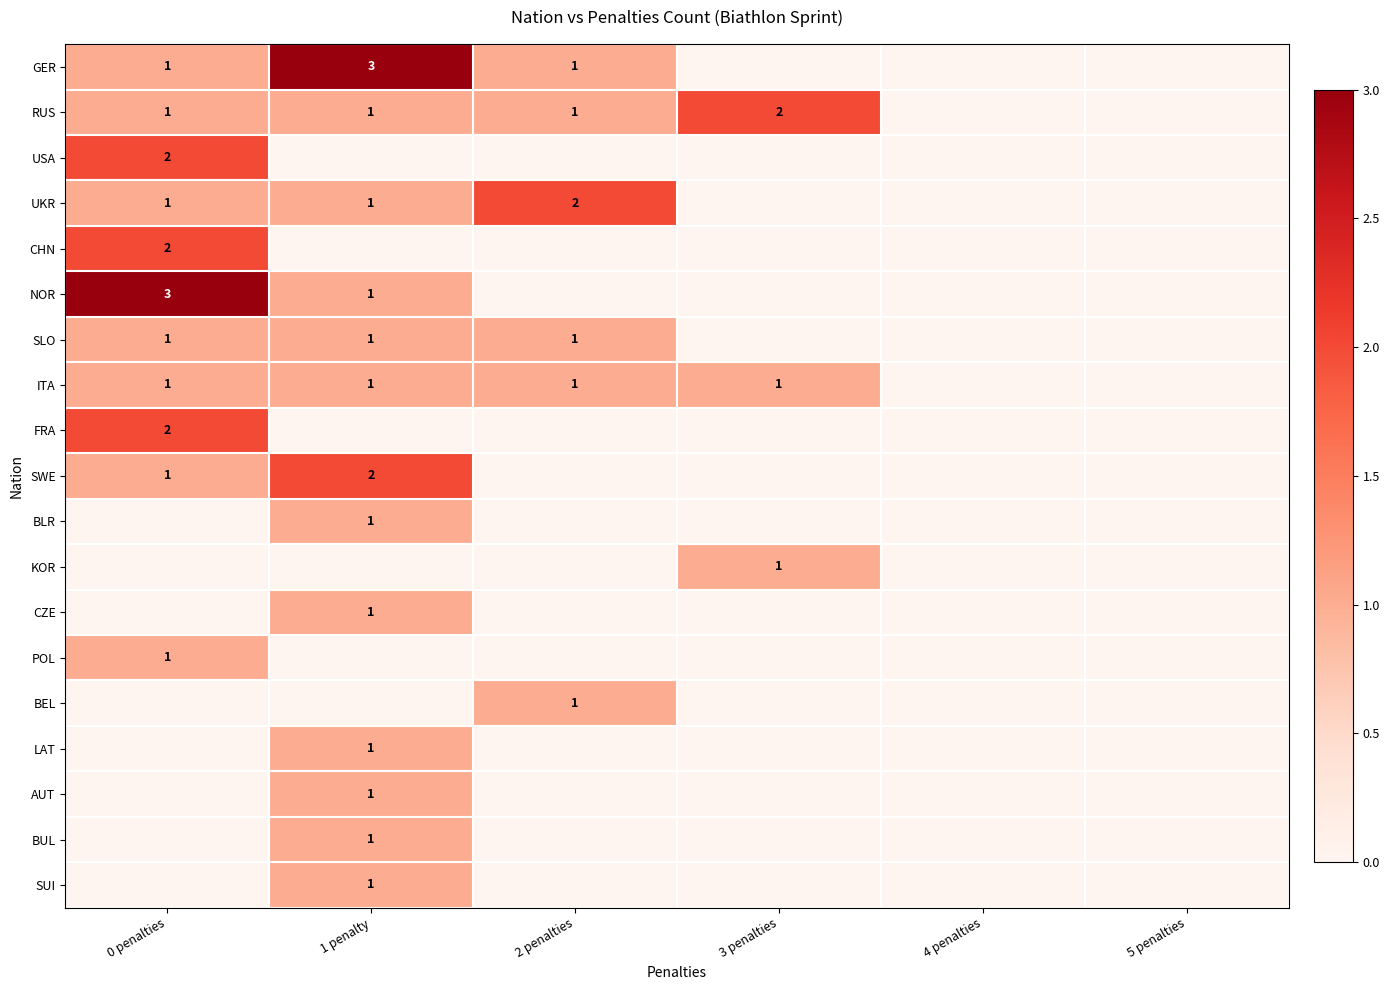

The RUS series shows 1 at 3 penalties. True or false?

False